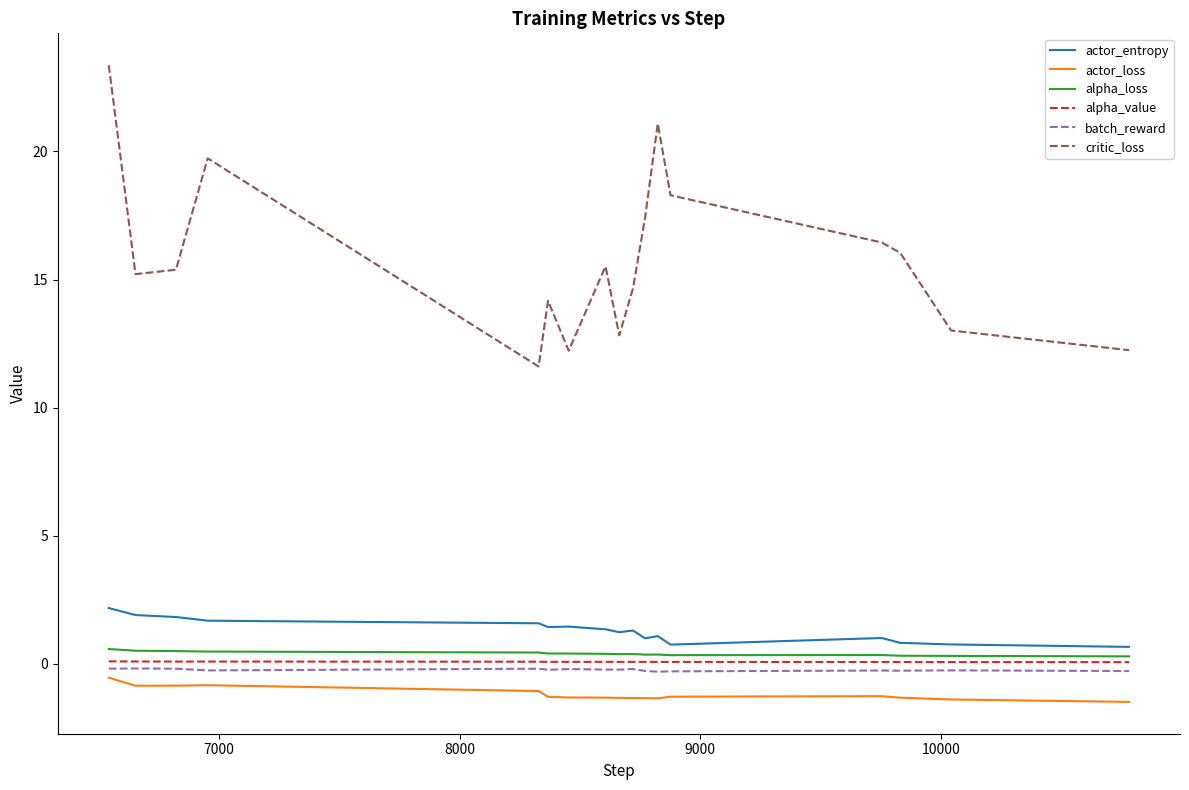

What is the minimum value shown in the chart?

-1.5